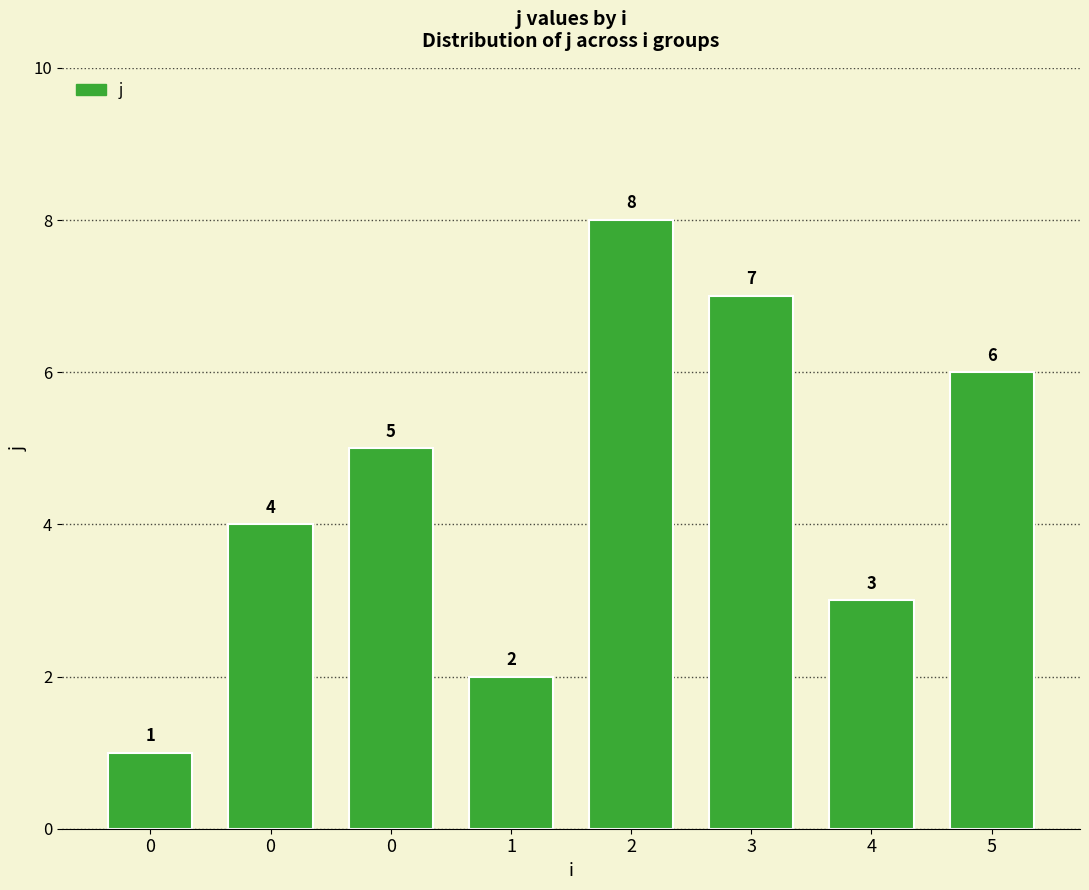

What is the maximum value shown in the chart?

8